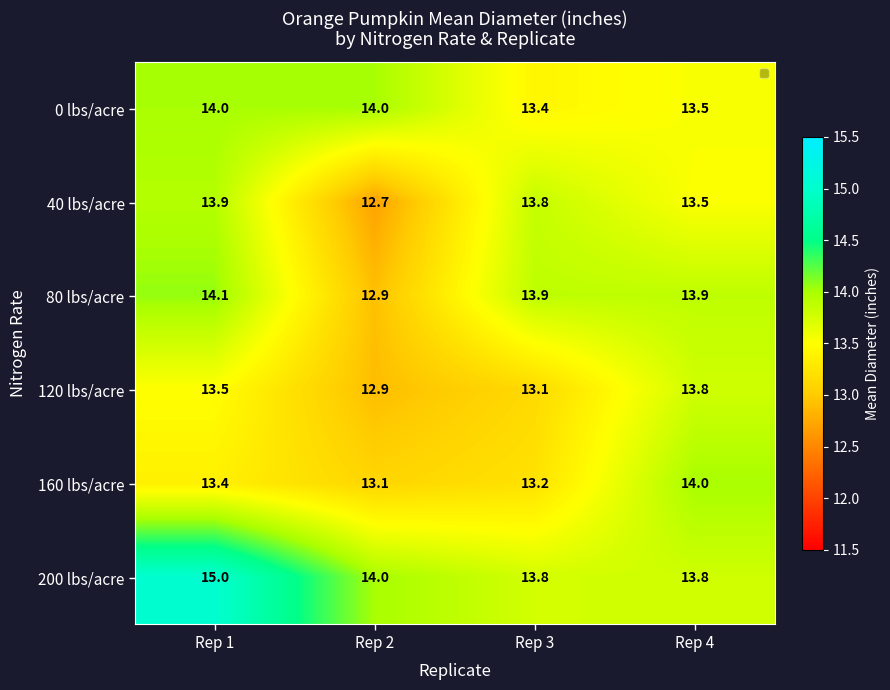

What is the difference between the maximum and minimum values in the 120 lbs/acre series?

0.9